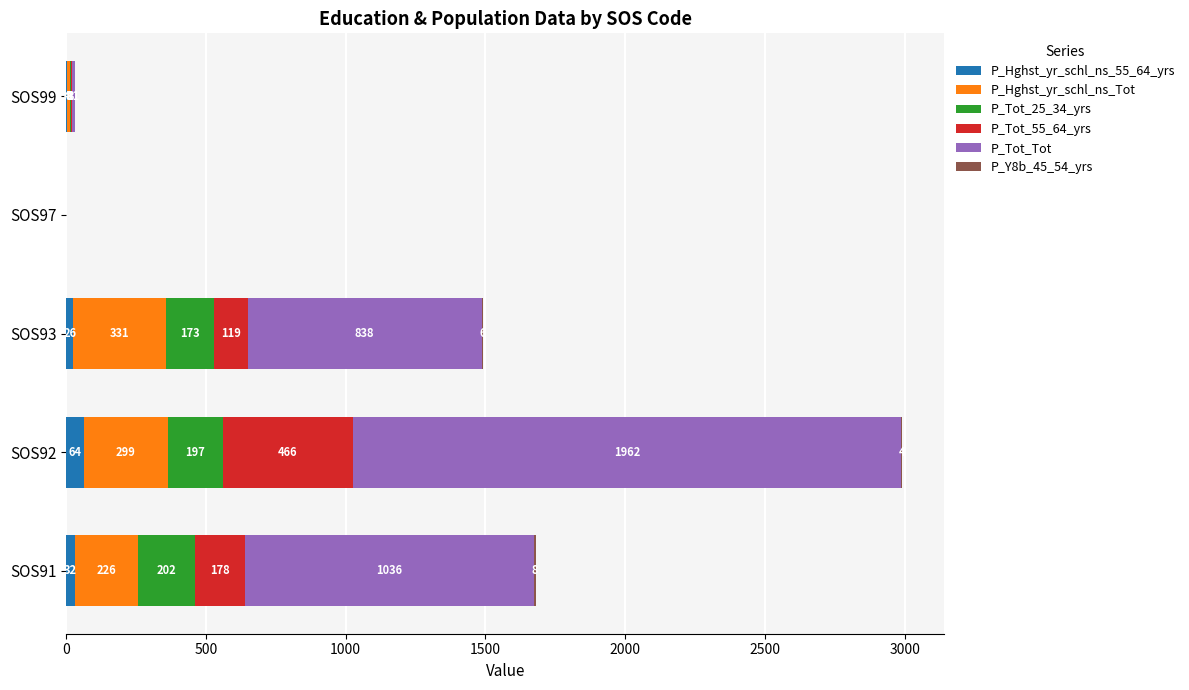

Count the number of categories in the chart.

5